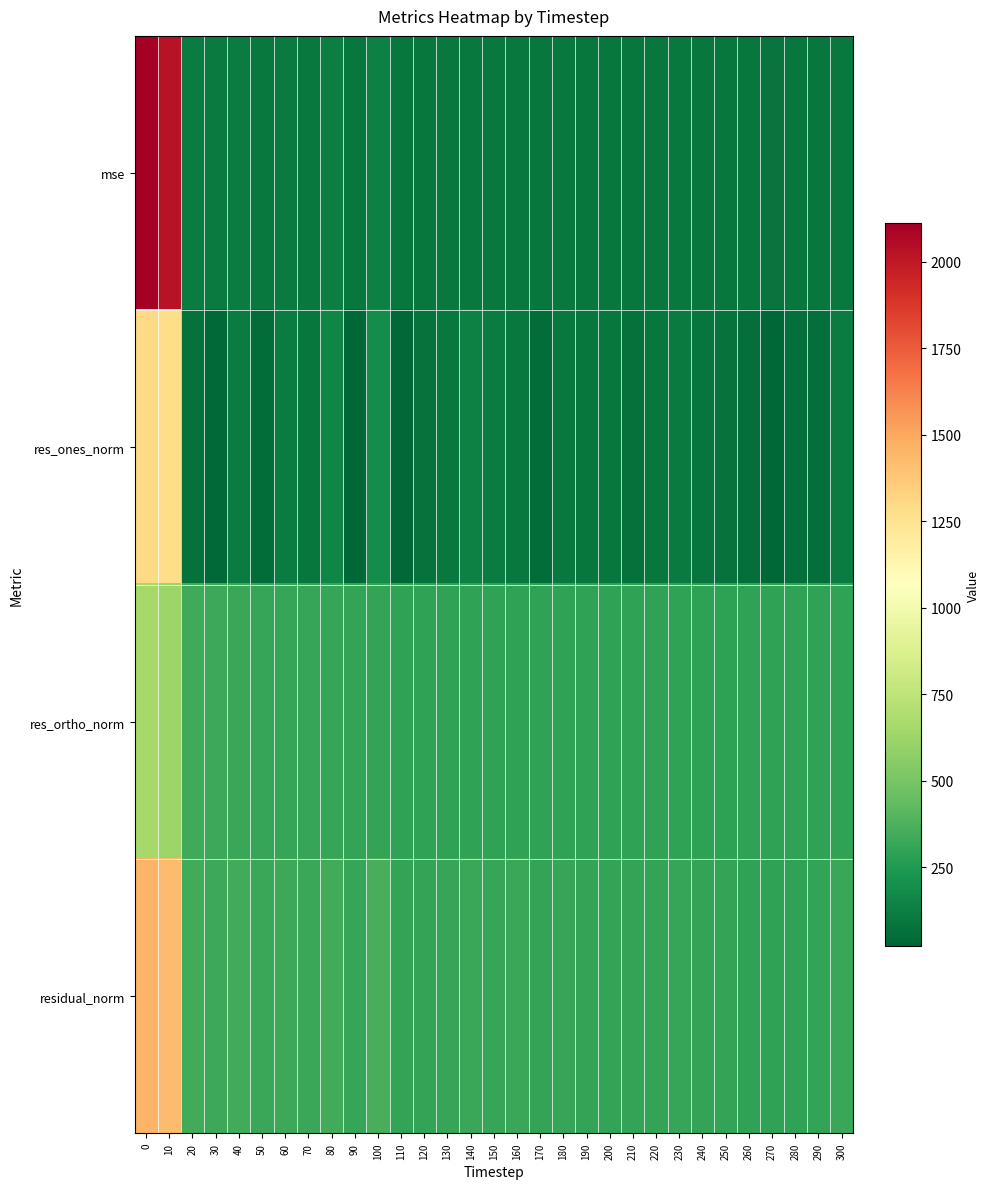

Between 50 and 240, which series saw the biggest shift?

res_ones_norm